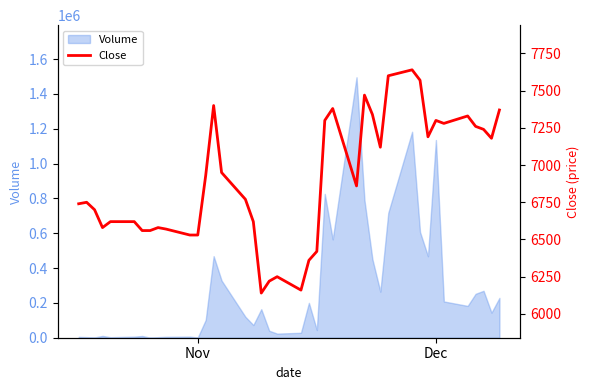

What is the highest value of the Volume series?

1495481